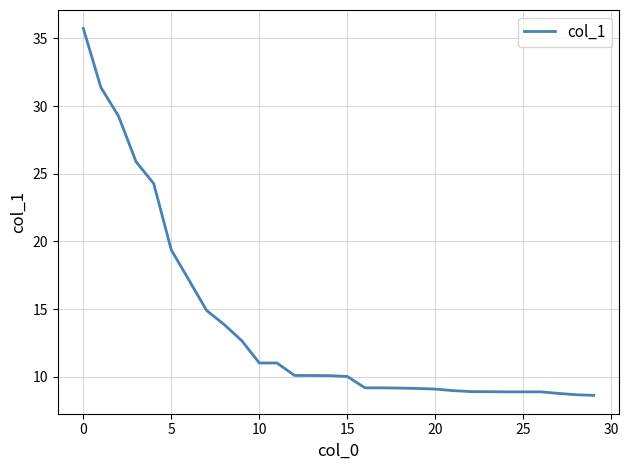

What is the greatest value displayed?

35.7